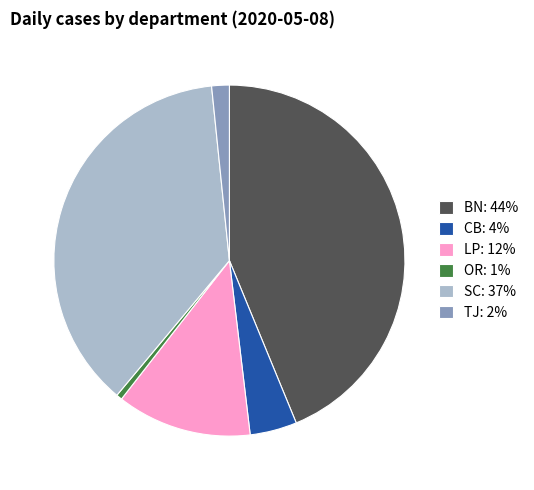

True or false: BN: 44% accounts for 37% of the total.

False